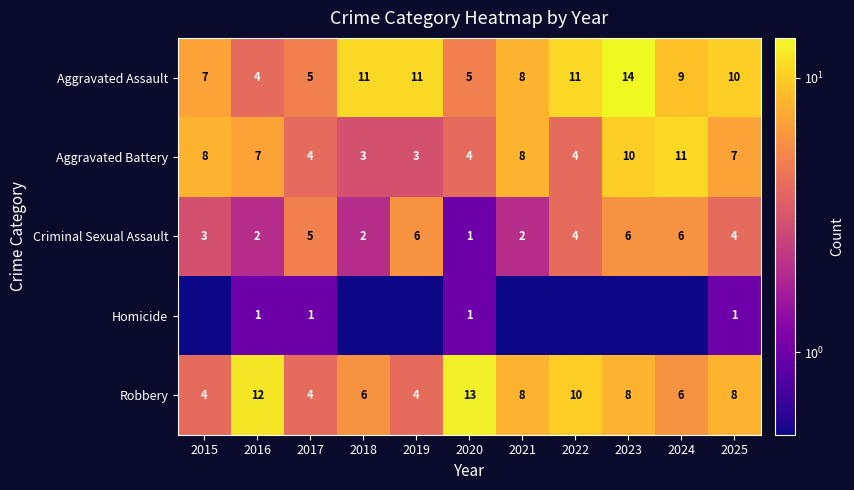

The Aggravated Assault series shows 7.0 at 2015. True or false?

True